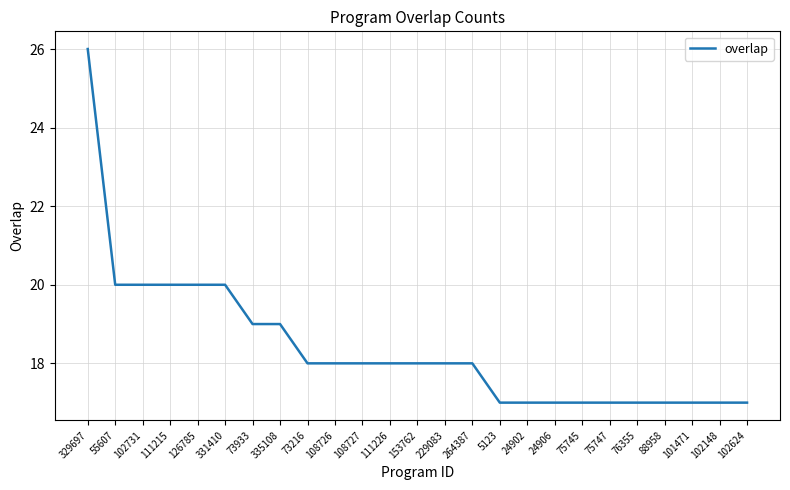

What is the maximum value shown in the chart?

26